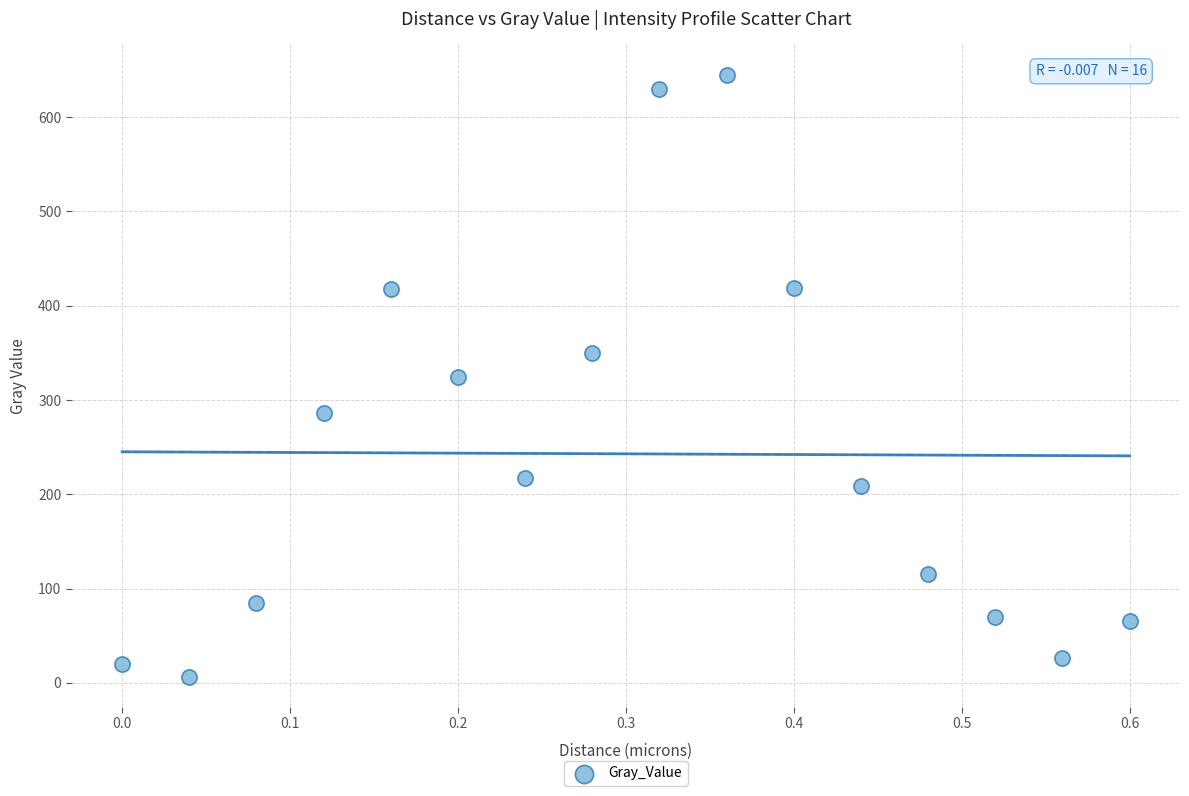

What is the range of X values (max minus min)?

0.6